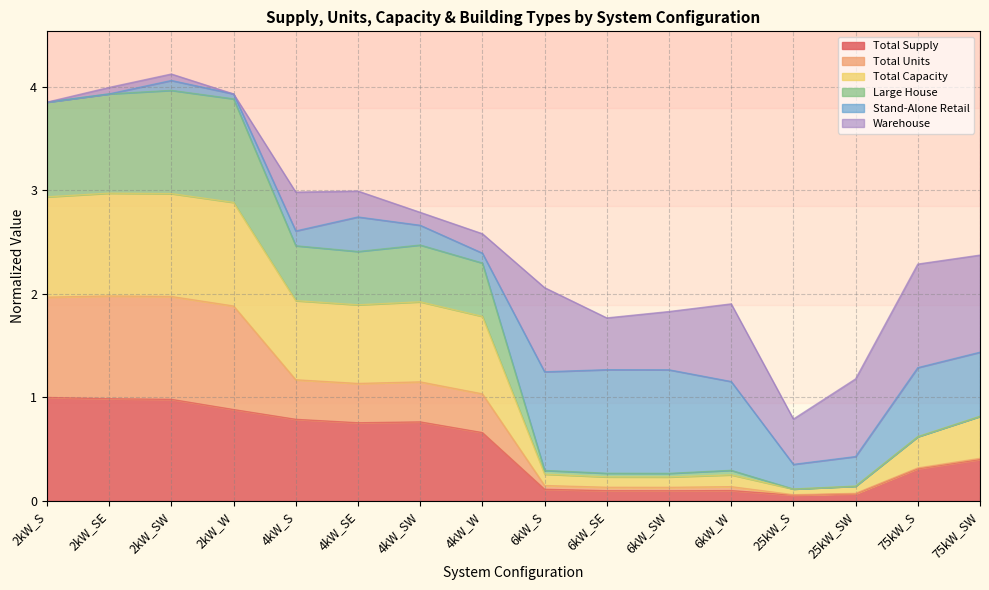

What is the value of the Large House point at the 6th from the left?

2.4